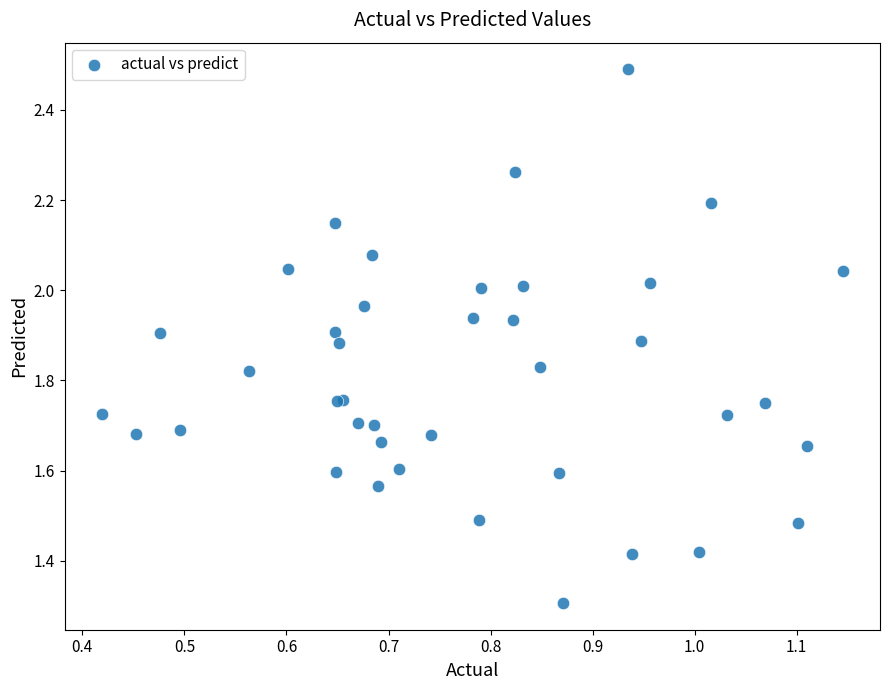

What Y value in the scatter plot is closest to 1?

1.3